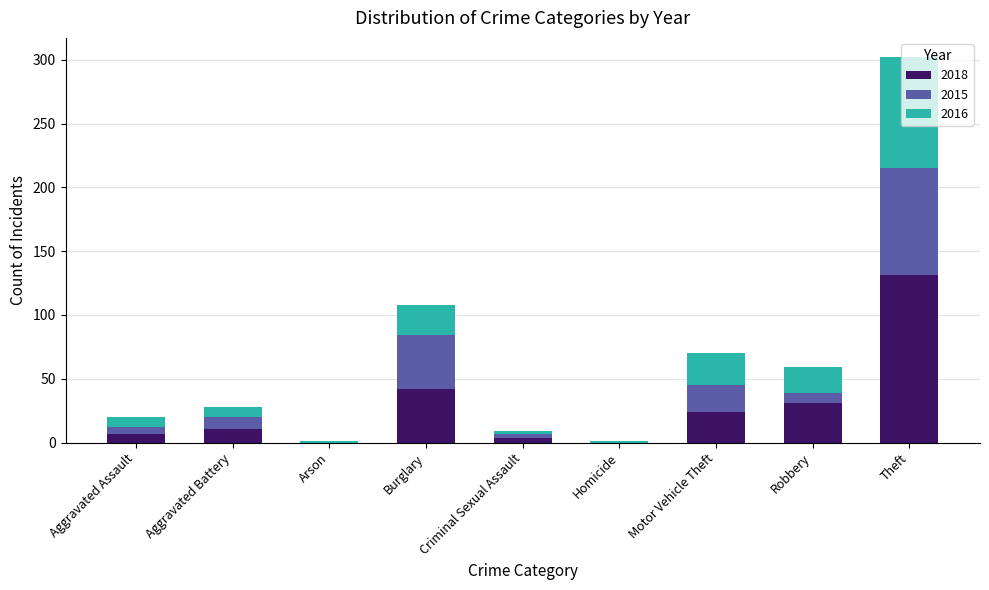

What is the total value across all series at Robbery?

59